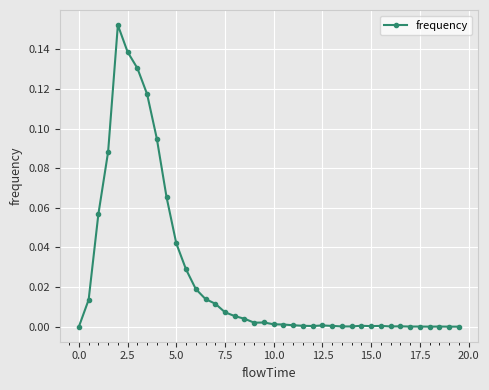

How many data points does each series have?

40